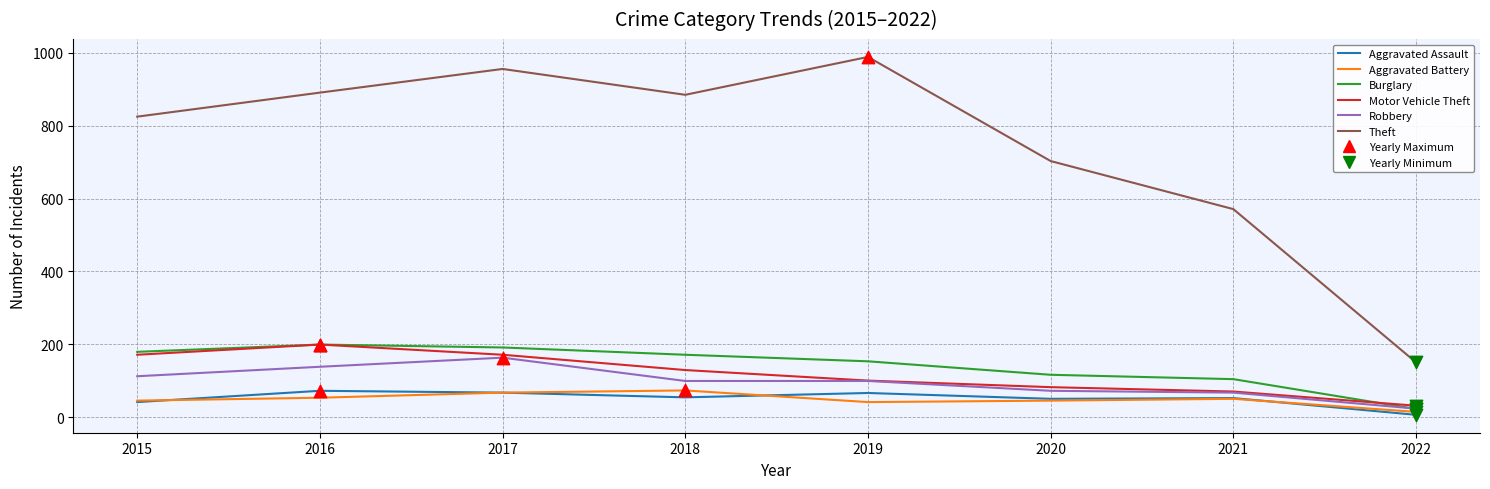

What is the total value across all series at 2020?

1068